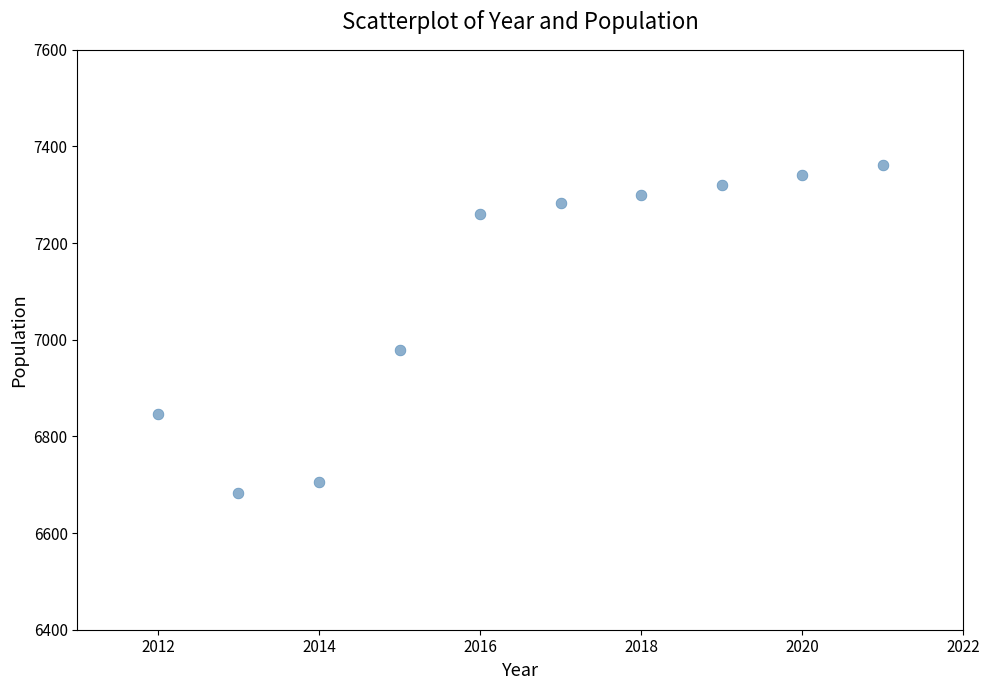

What Y value in the scatter plot is closest to 7022?

6979